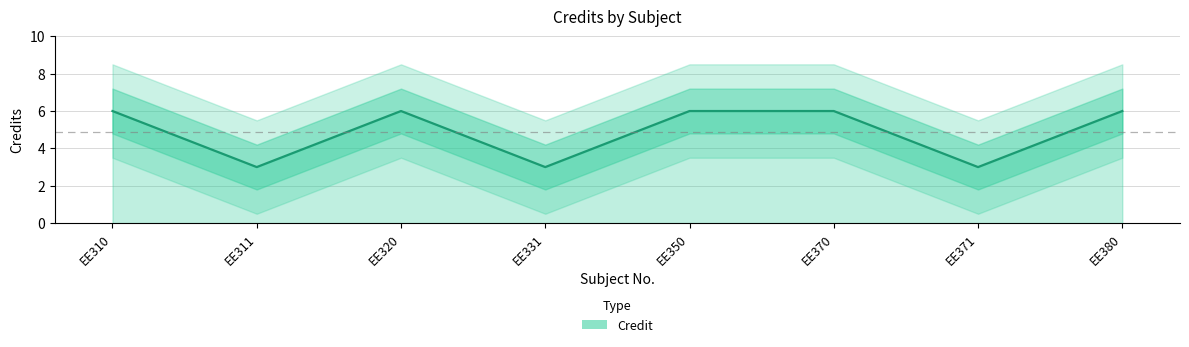

What is the change in value from EE320 to EE331?

-3